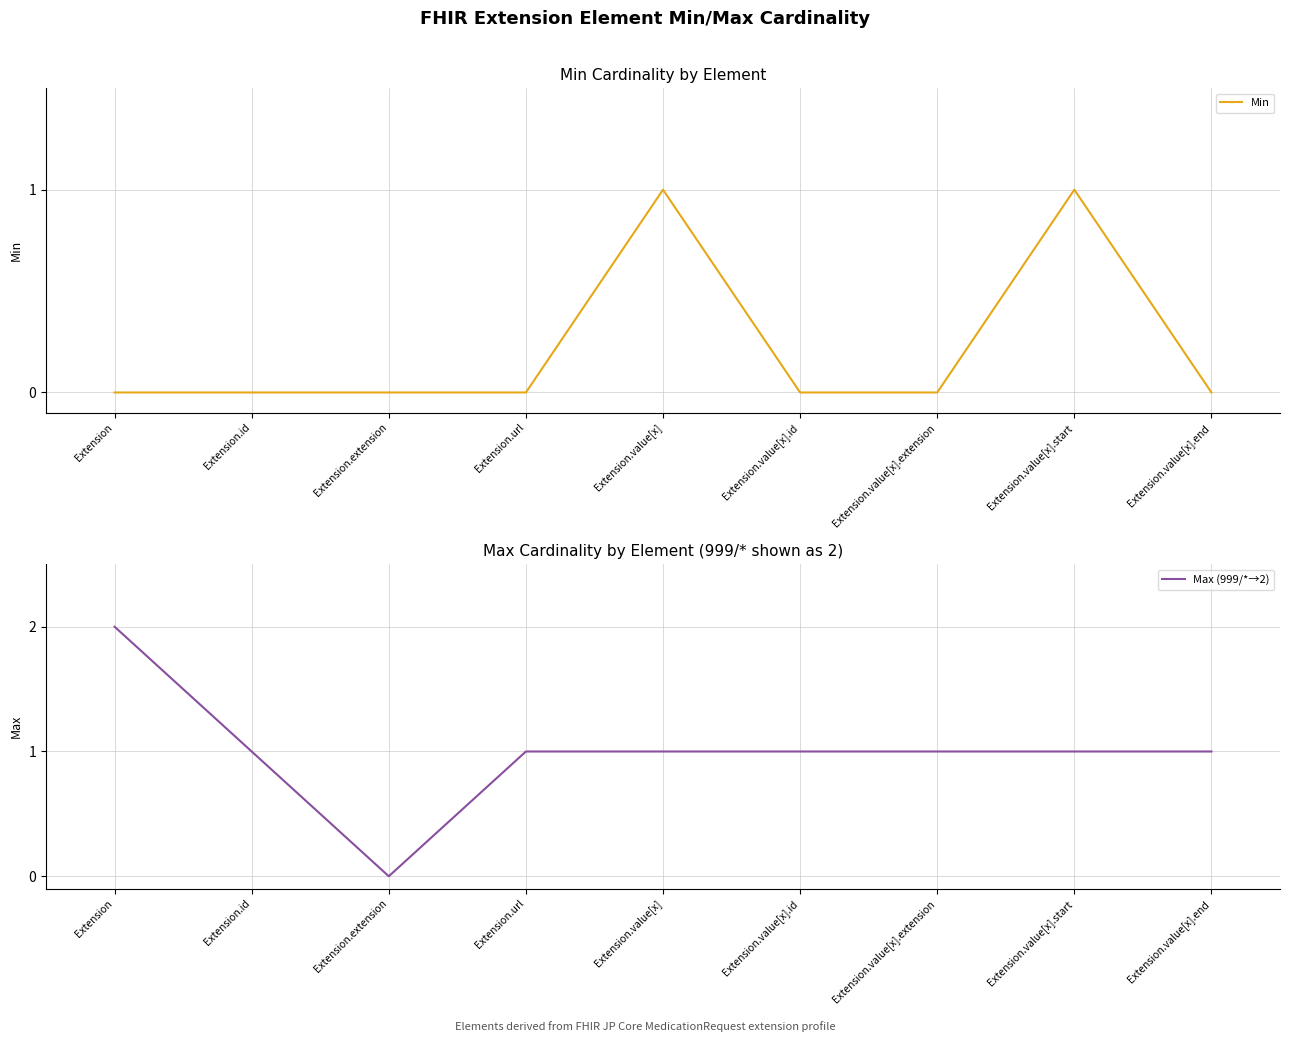

True or false: Min and Max (999/*→2) intersect in this chart.

False